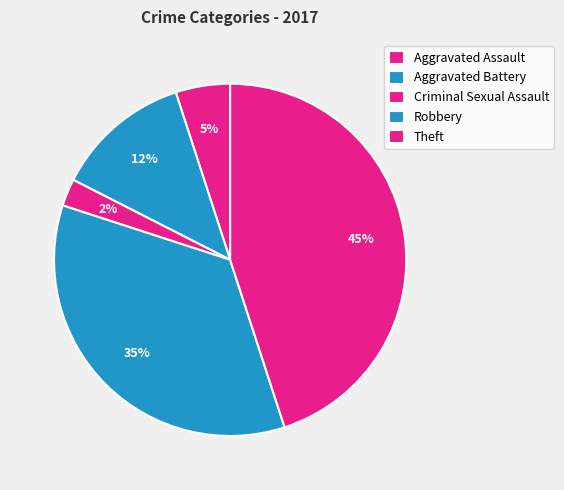

Which has a higher value, Aggravated Battery or Theft?

Theft